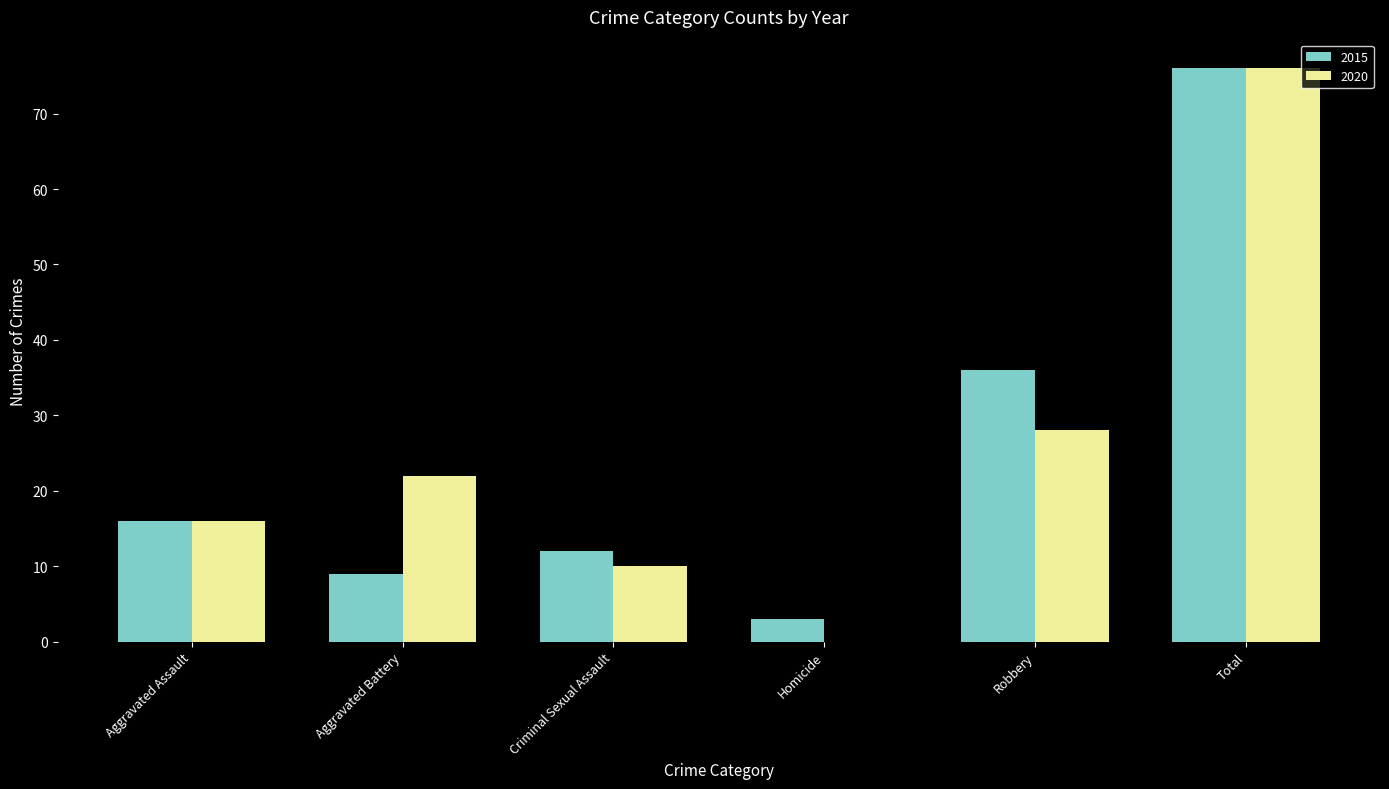

The value of 2015 at Total is 76. True or false?

True